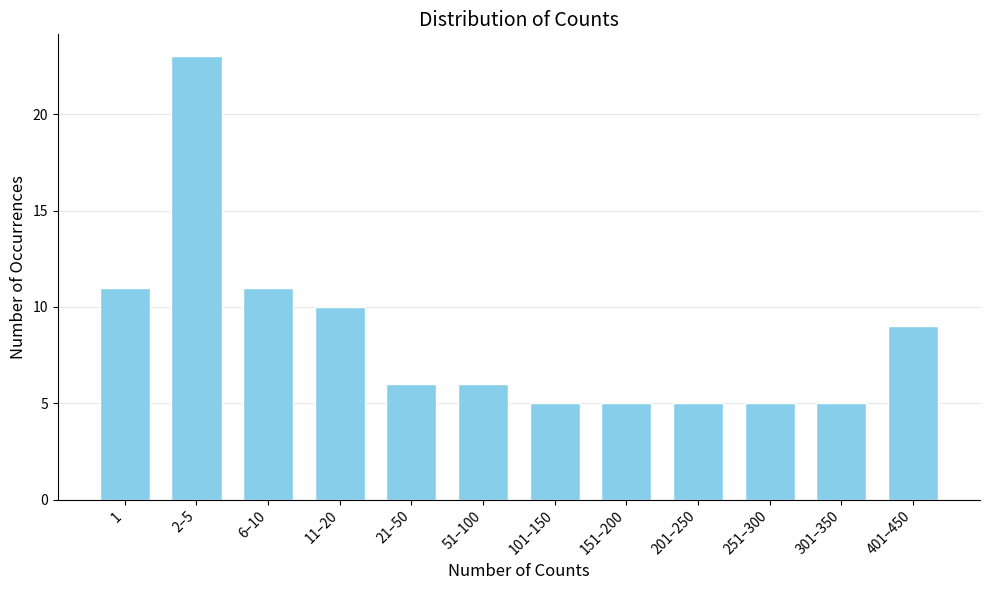

Reading left to right, list all the values displayed in this chart.

11	23	11	10	6	6	5	5	5	5	5	9